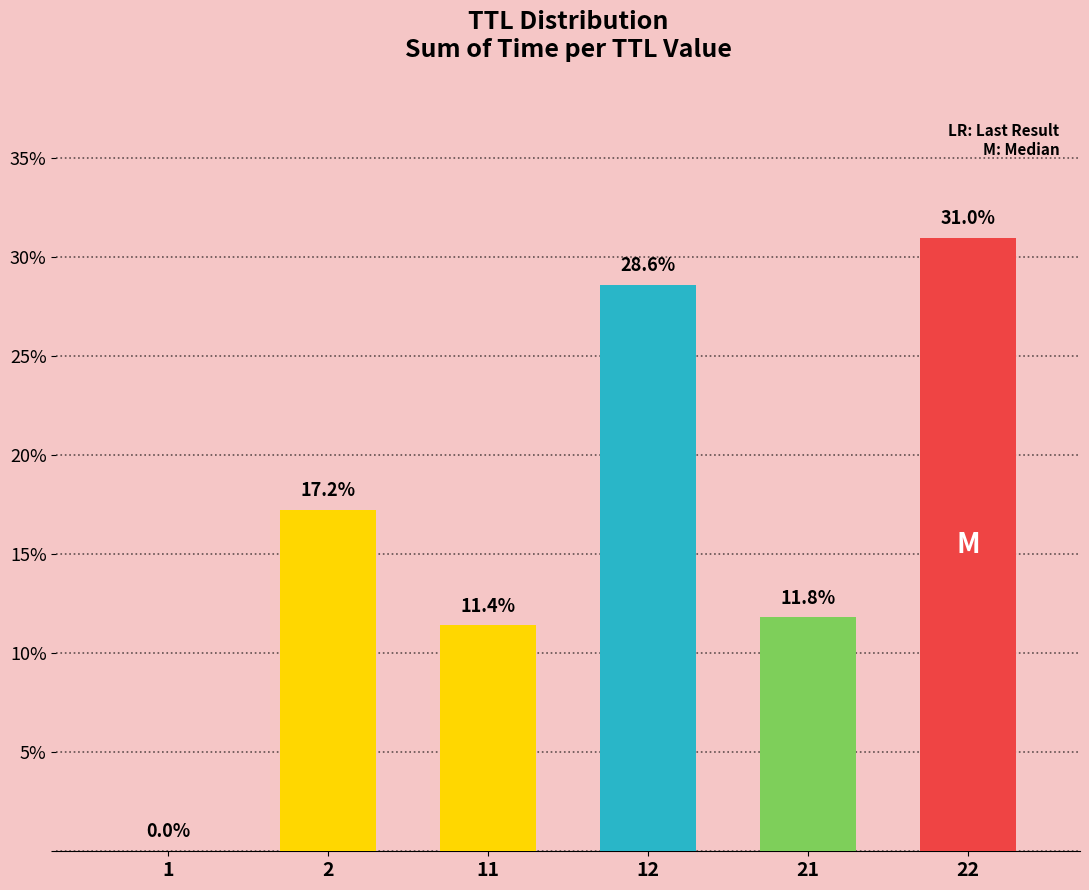

The chart shows a value of 28.6 at 12. True or false?

True